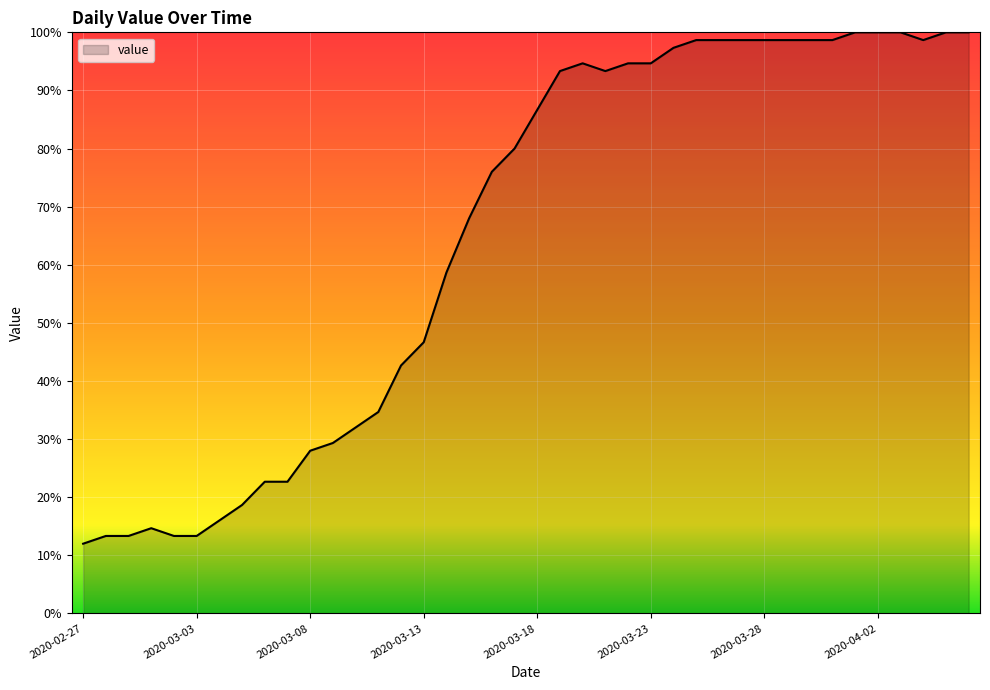

What is the greatest value displayed?

100.0